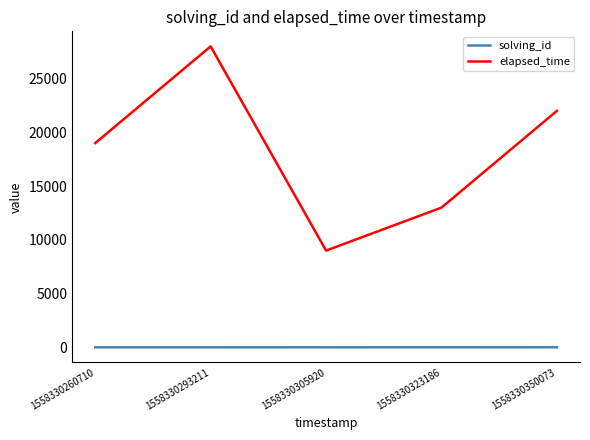

What is the sum of all solving_id values?

15